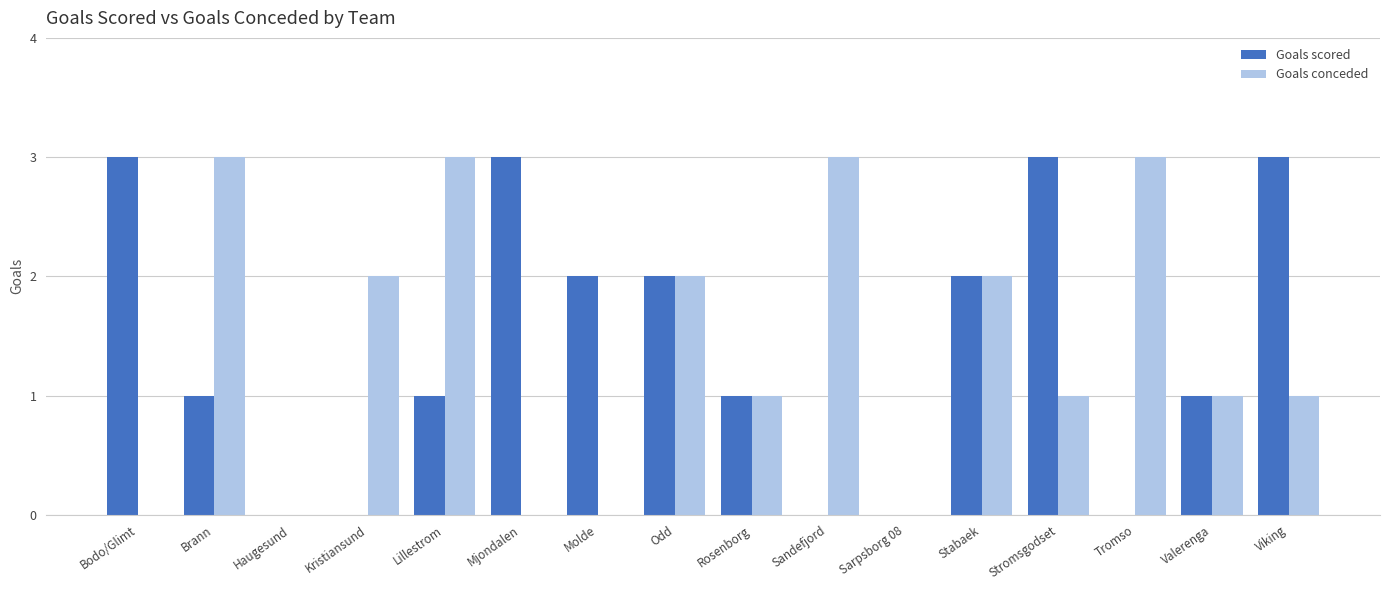

Where does the Goals scored series first go above 1?

Bodo/Glimt